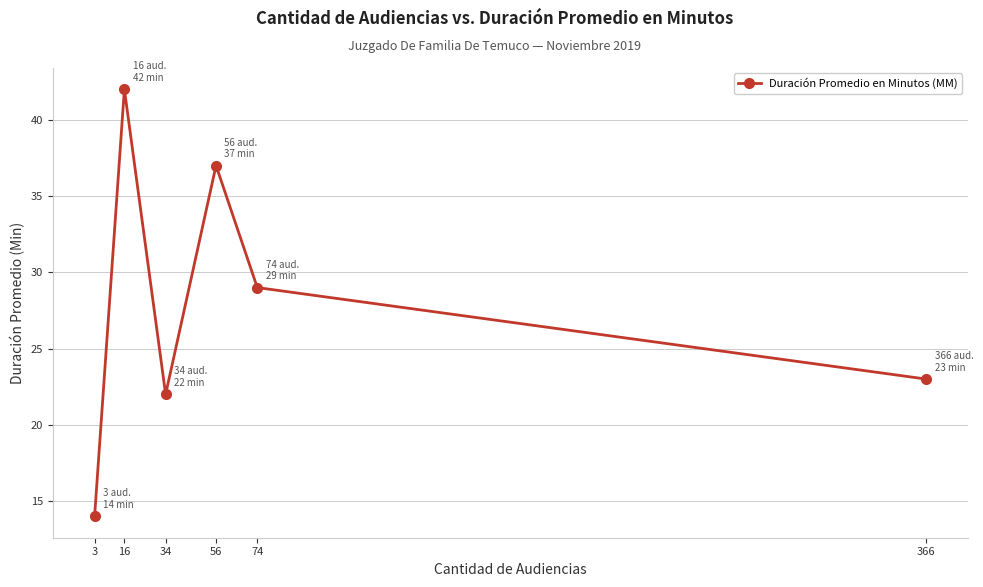

True or false: there are more than 2 points higher than both neighbors.

False